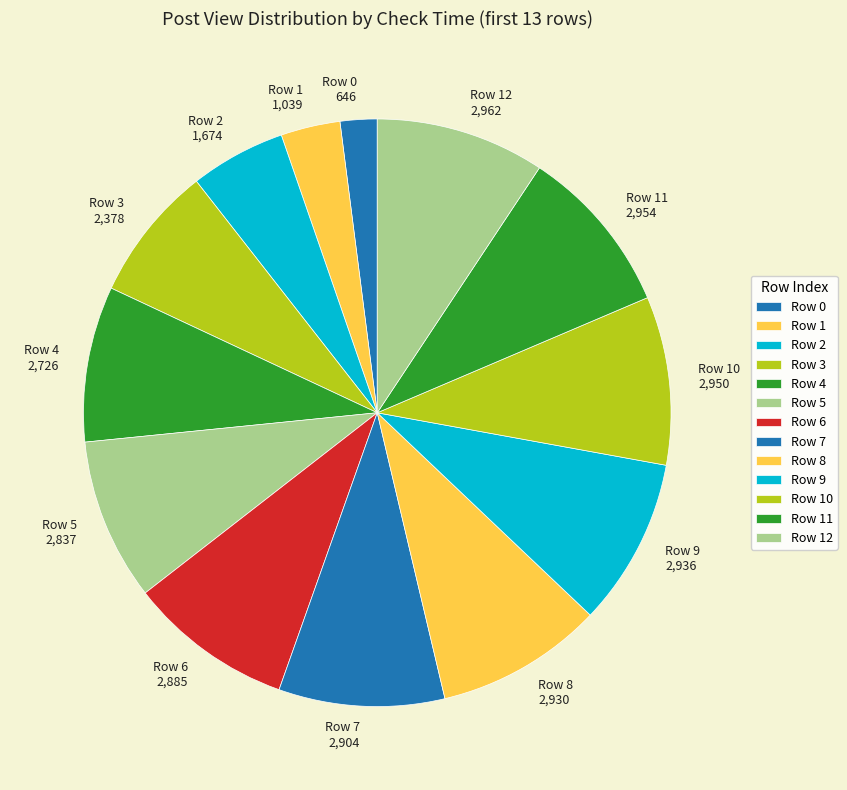

Count the number of slices in the pie.

13